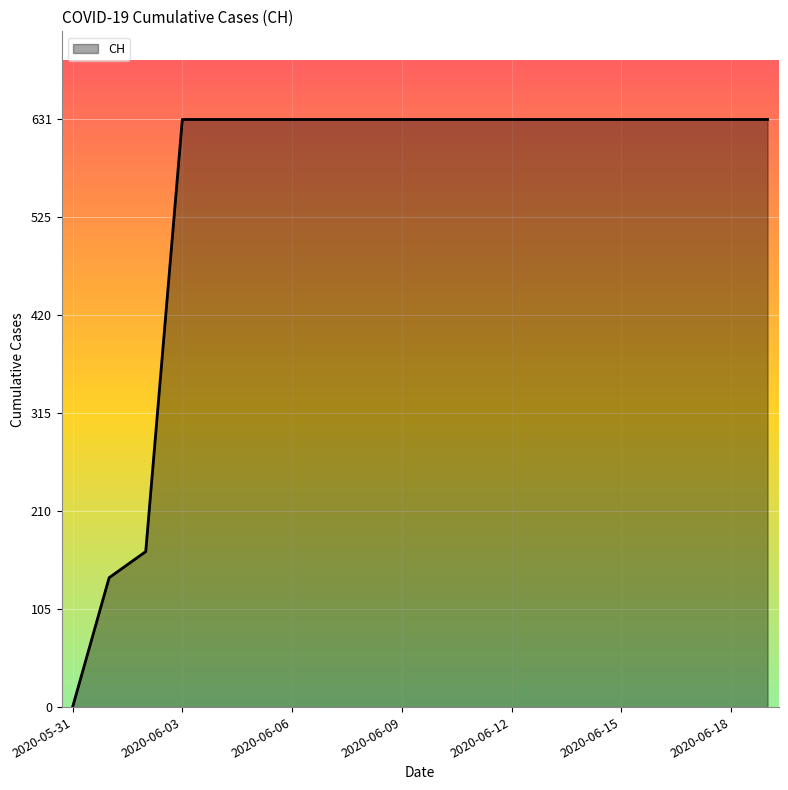

What is the maximum value shown in the chart?

631